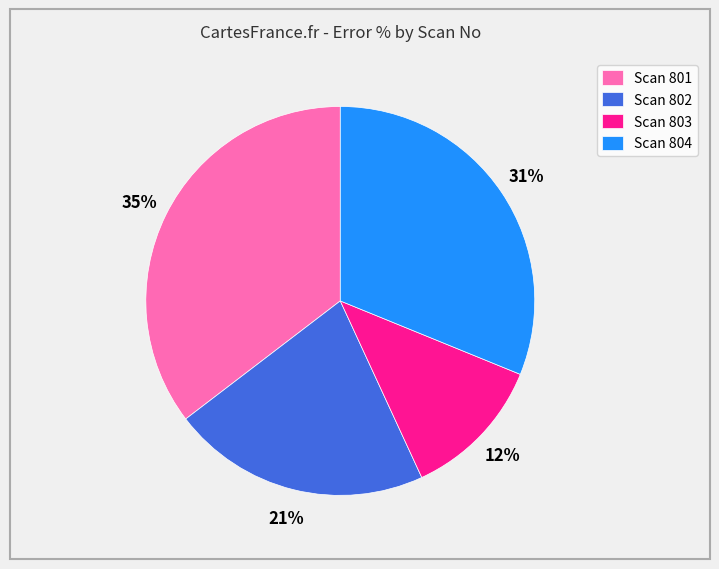

What is the ratio of the value at Scan 804 to the value at Scan 801?

0.9